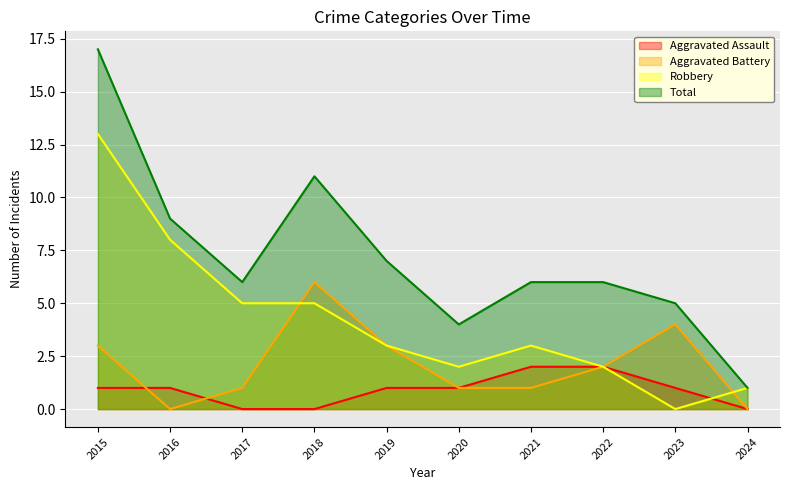

Reading left to right, extract all data points from this chart.

Aggravated Assault: 1	1	0	0	1	1	2	2	1	0
Aggravated Battery: 3	0	1	6	3	1	1	2	4	0
Robbery: 13	8	5	5	3	2	3	2	0	1
Total: 17	9	6	11	7	4	6	6	5	1